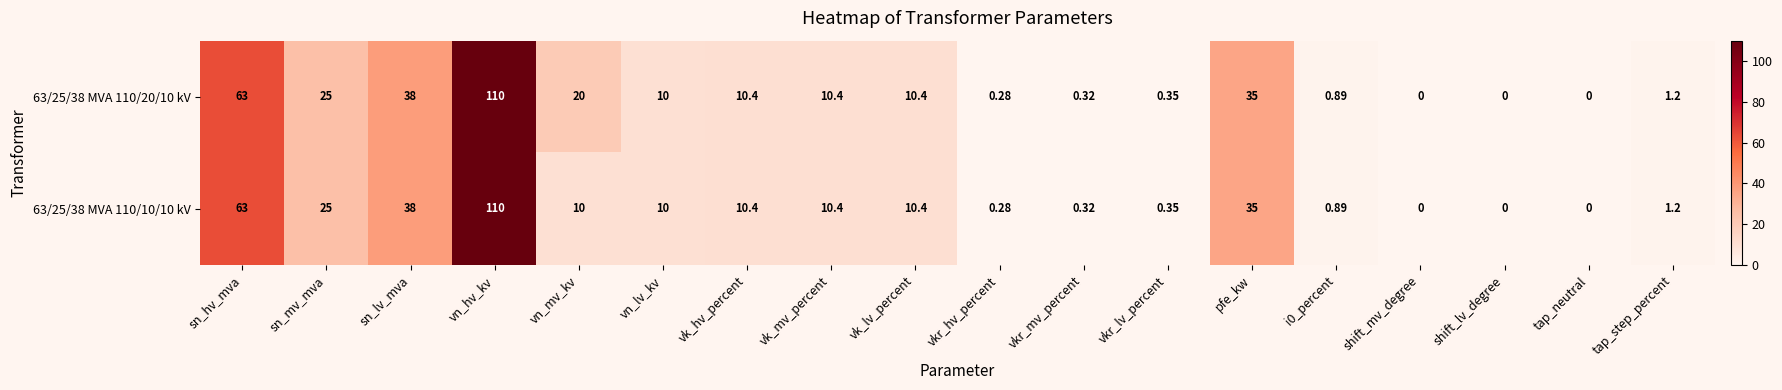

At which label is 63/25/38 MVA 110/10/10 kV closest to 55?

sn_hv_mva